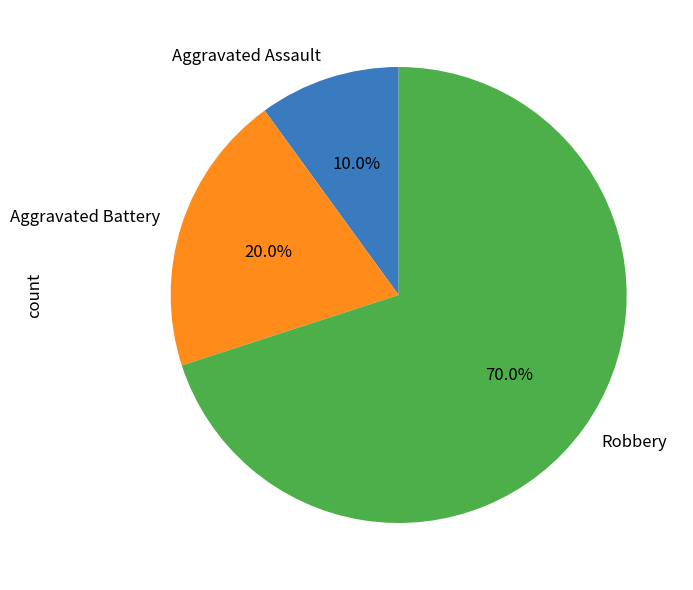

Rank the categories by value from lowest to highest.

Aggravated Assault, Aggravated Battery, Robbery